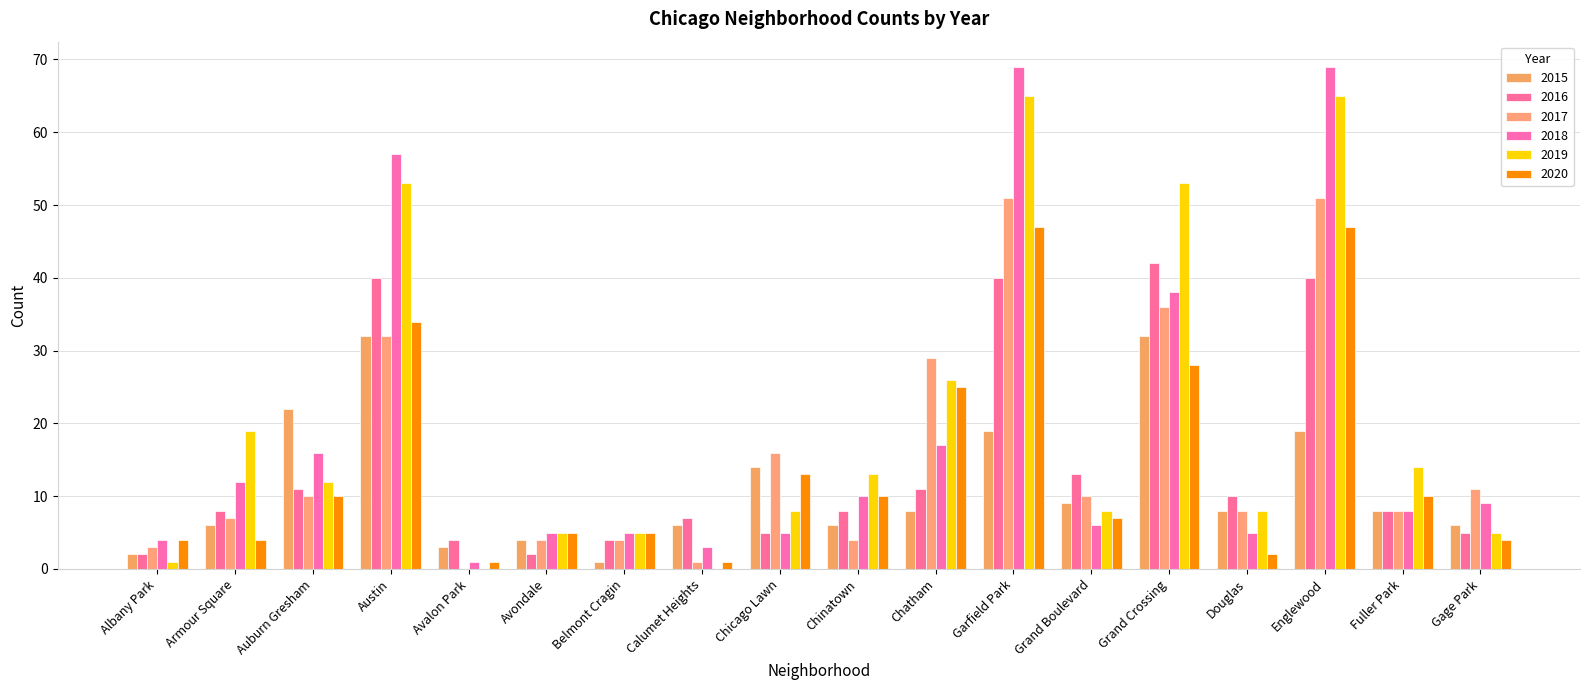

The 2020 series shows 7 at Armour Square. True or false?

False